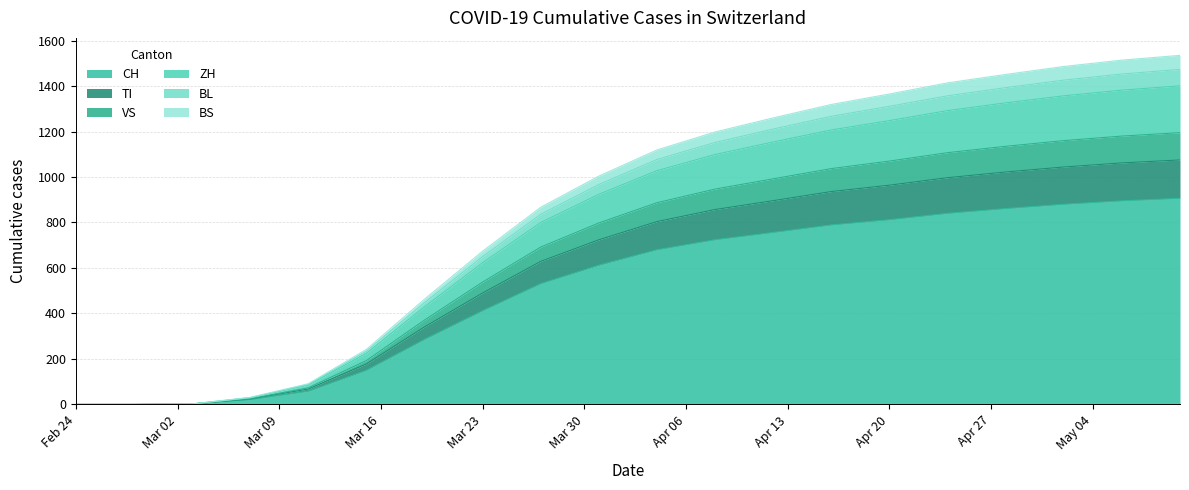

What is the highest value of the CH series?

906